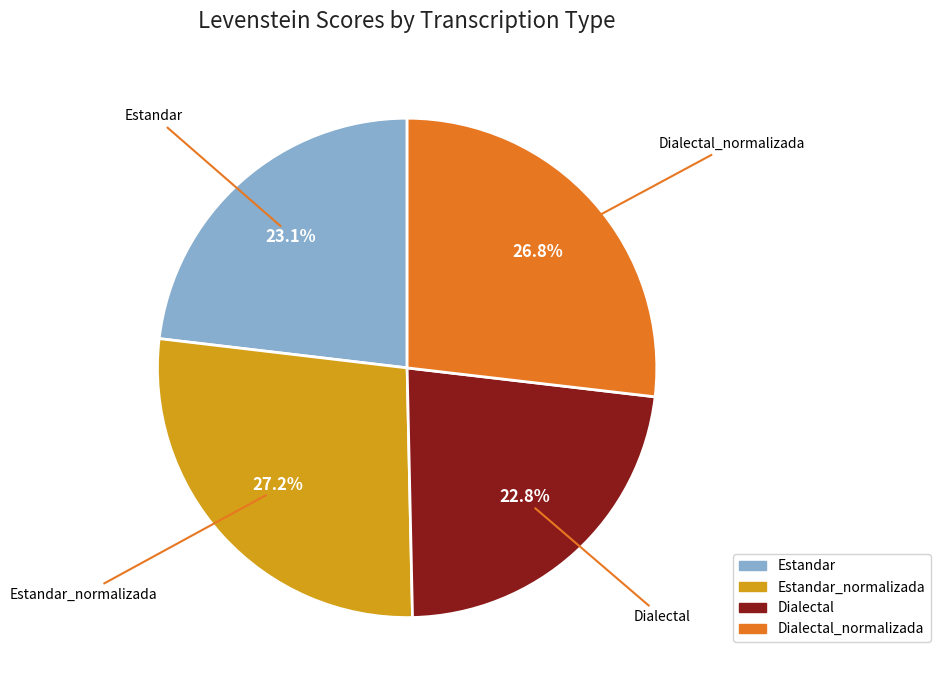

Is there a majority slice in this chart?

No